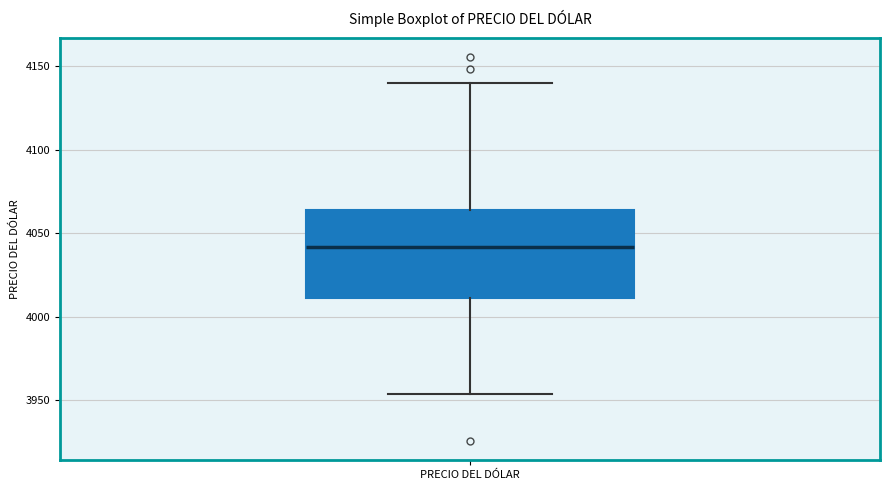

Transcribe this box plot: give where the median line is, the range the box spans, and where the two whiskers end, as read against the y-axis. The values are not printed on the chart, so give them approximately, as read against the axis.

median 4040, box 4010 to 4065, whiskers 3955 to 4140